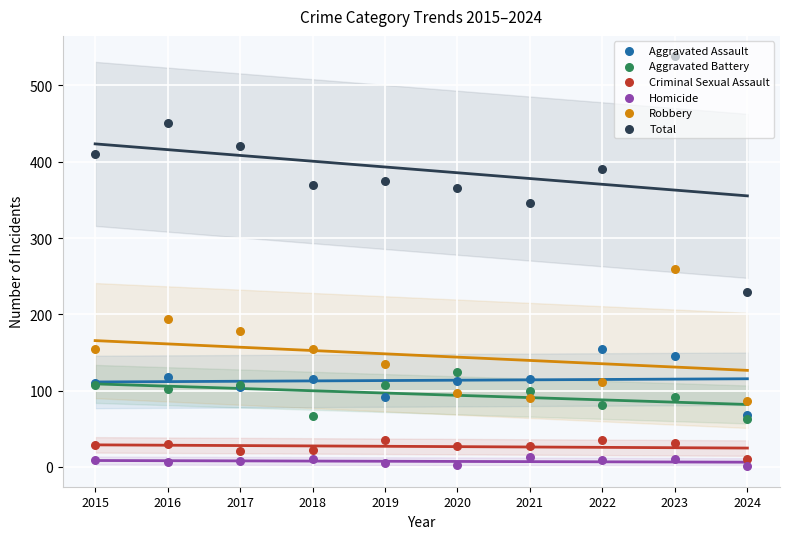

Which series has the widest spread of Y values?

Total